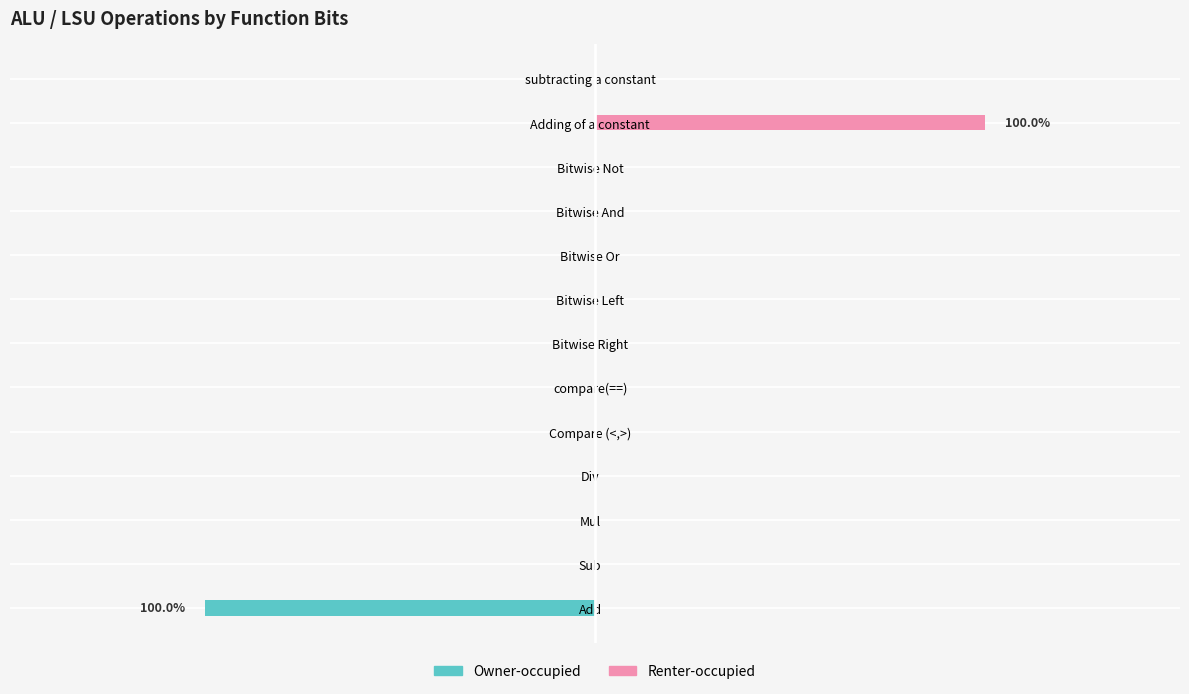

True or false: Renter-occupied has a value of 1 at Bitwise Left.

False